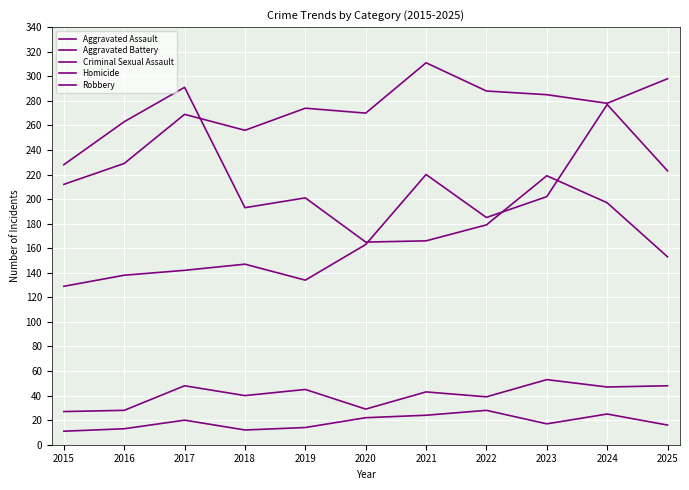

Is it true that Criminal Sexual Assault equals 43 at 2021?

True